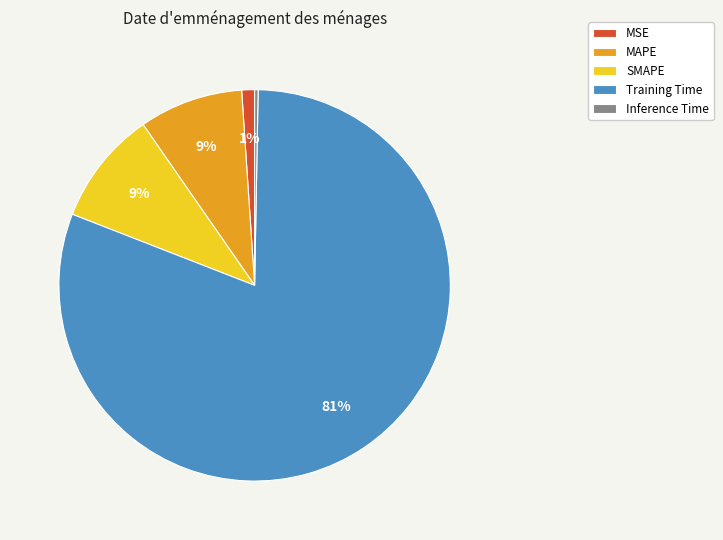

Combined, do MSE and Training Time account for over 50%?

Yes